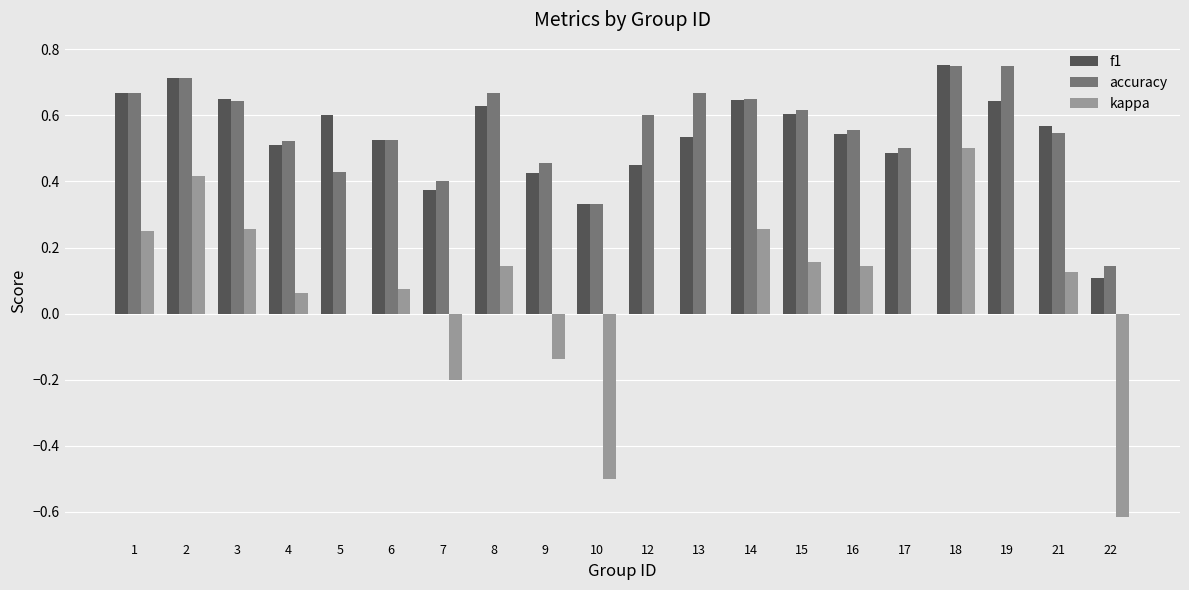

Which series changed the most between 6 and 18?

kappa